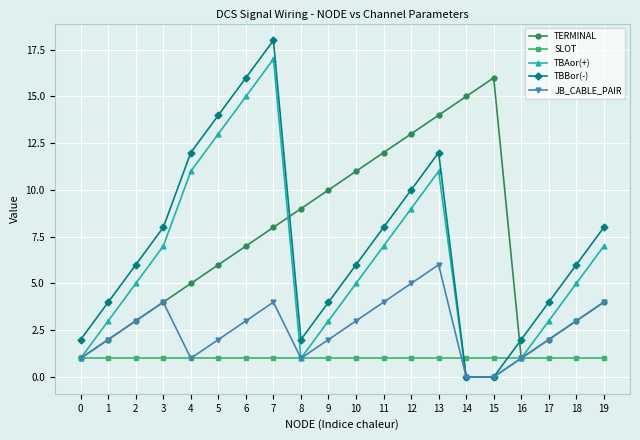

Does the chart display data point markers on the line(s)?

Yes